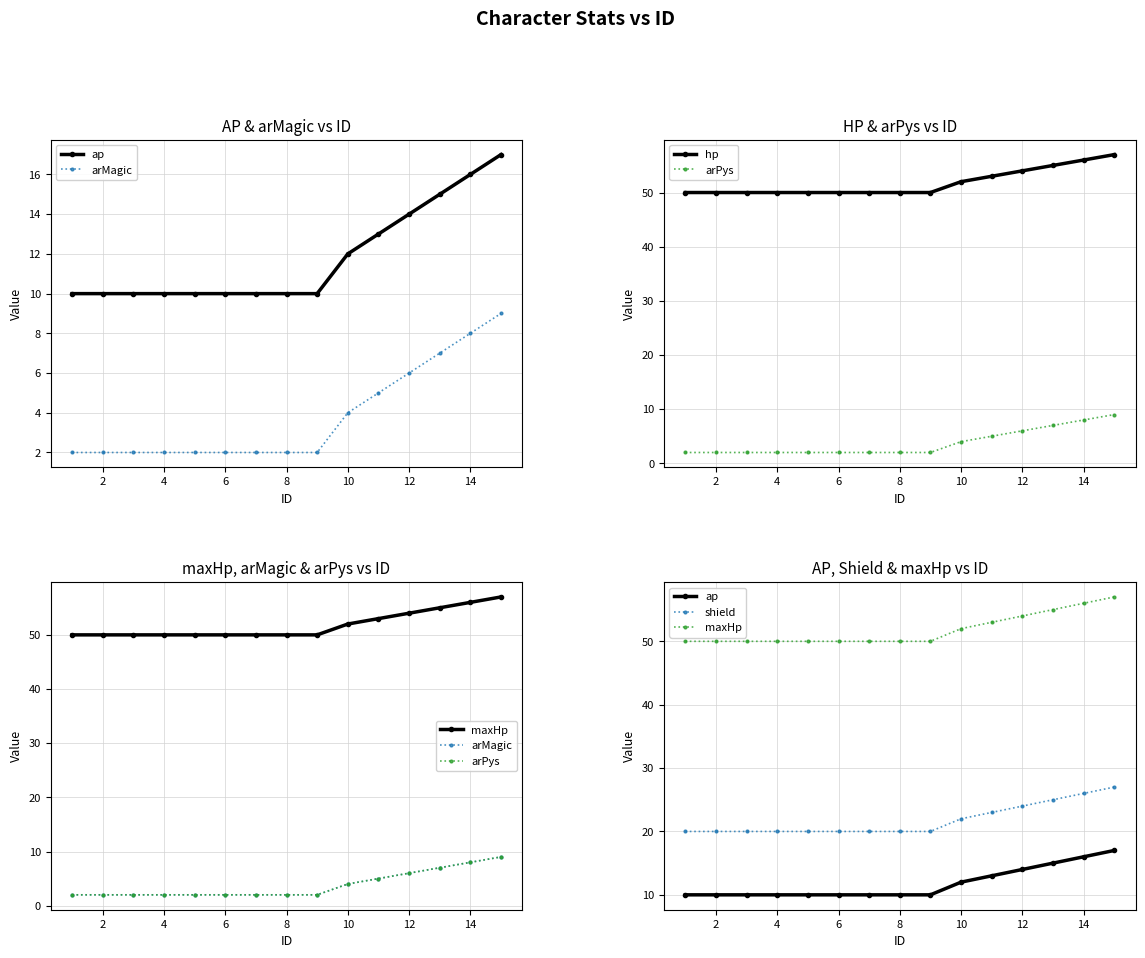

True or false: arPys and arMagic intersect in this chart.

False